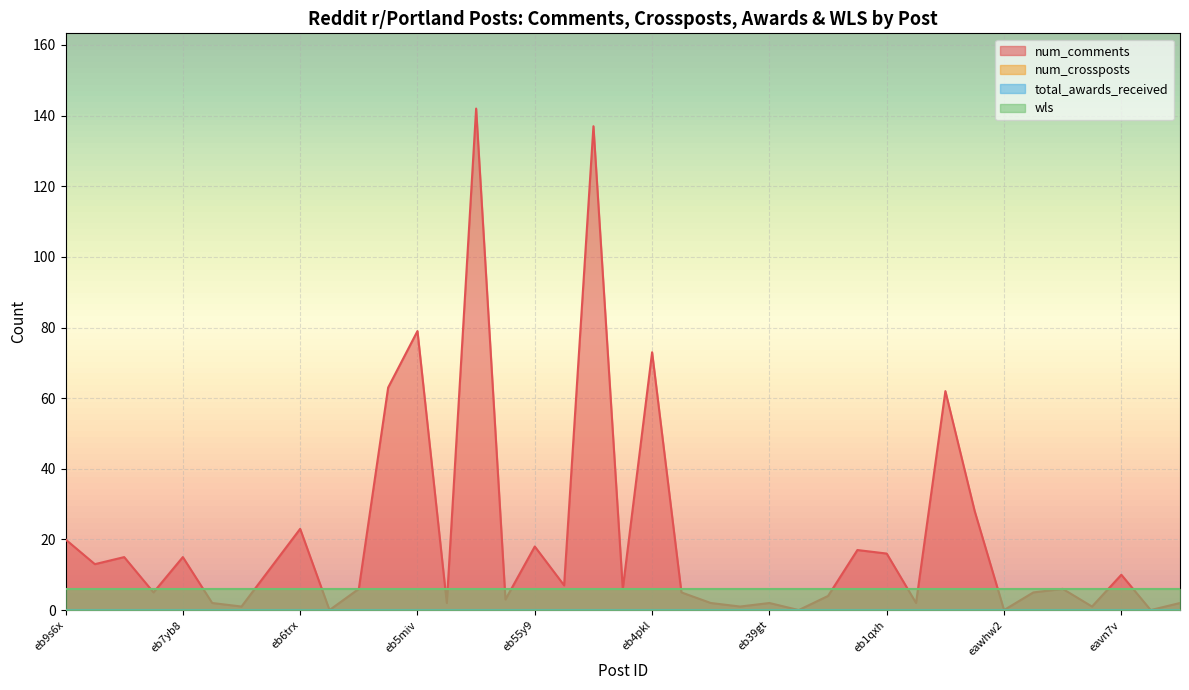

At eb2j5a, list the series in order from largest to smallest.

wls, num_comments, num_crossposts, total_awards_received